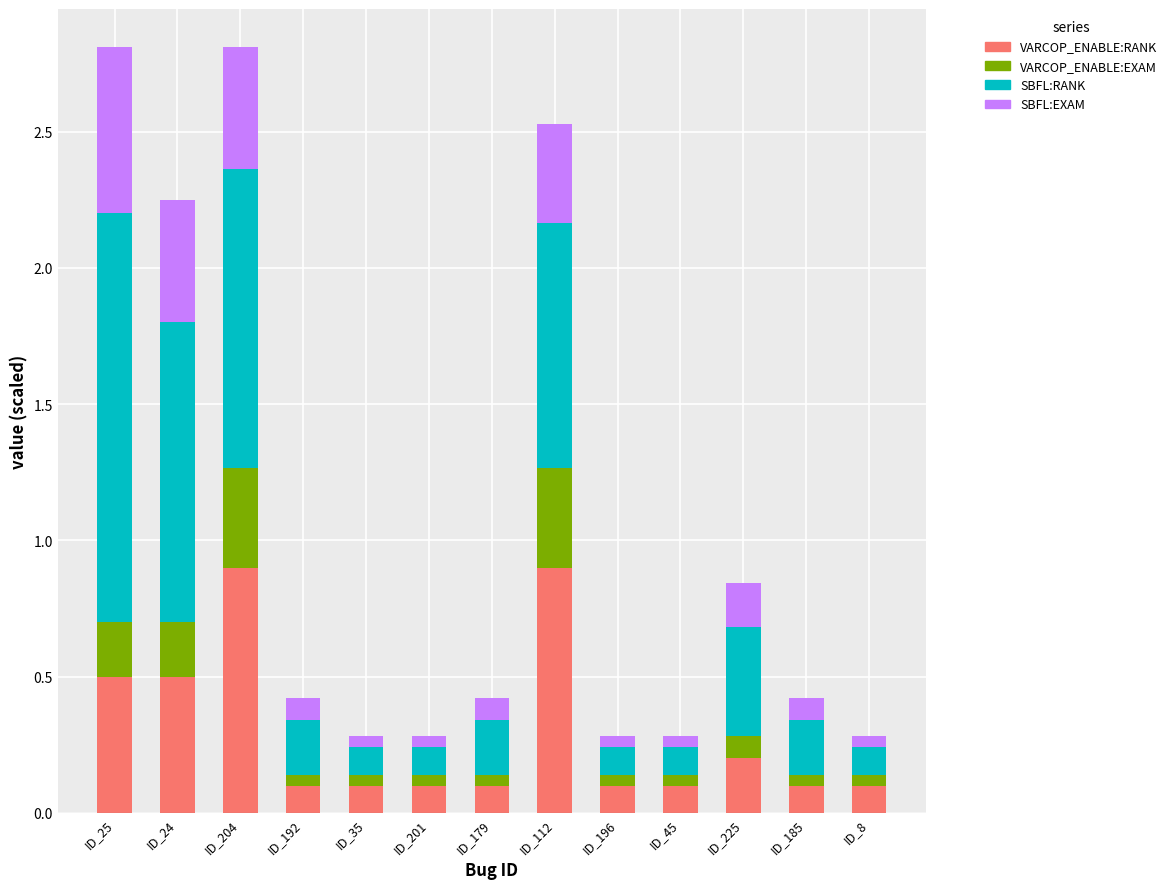

How many series are shown in this chart?

4